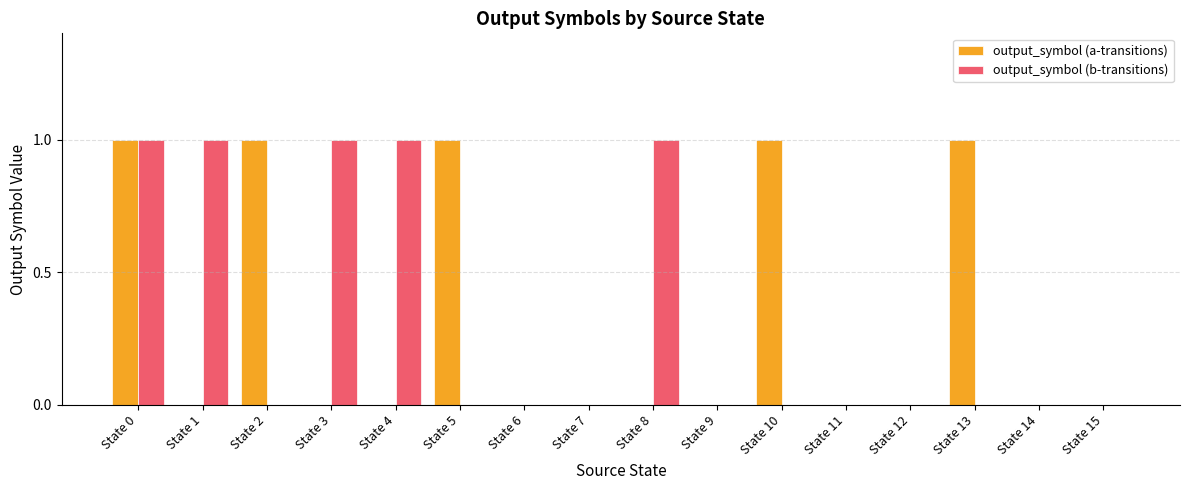

Which series changed the most between State 1 and State 7?

output_symbol (b-transitions)